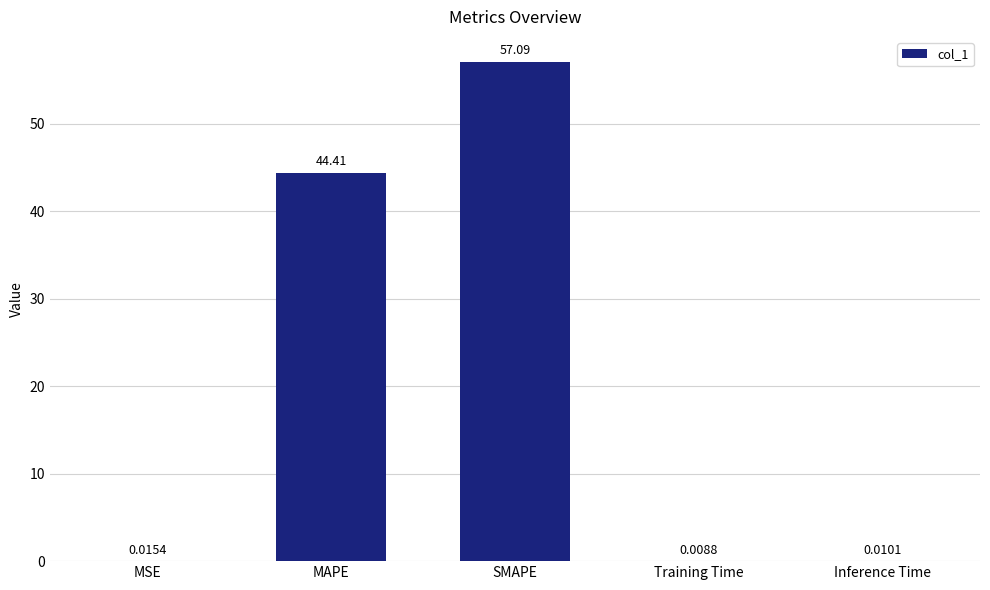

Which label corresponds to the largest value in the chart?

SMAPE